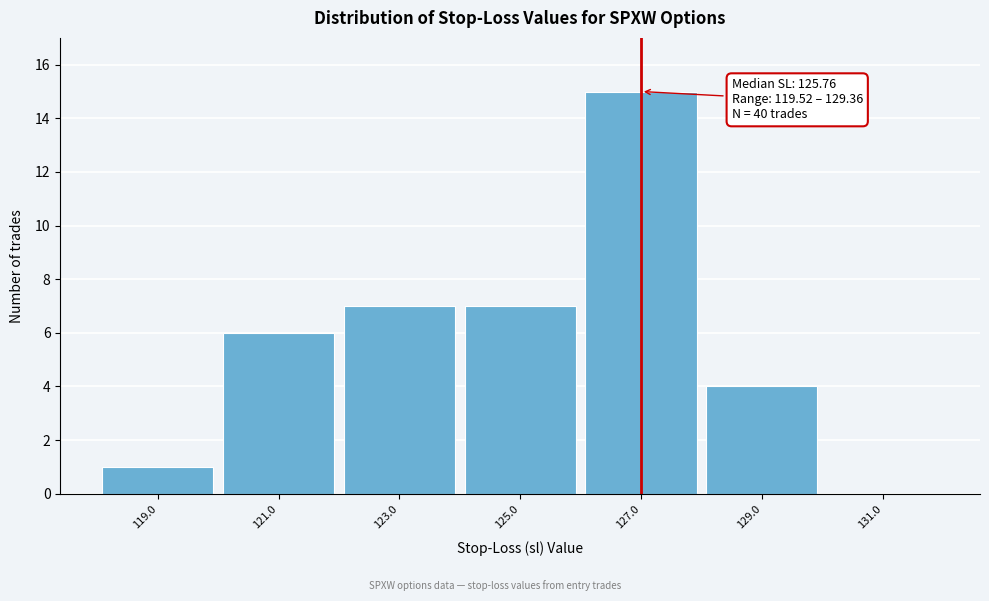

Over which range of the x-axis is the bar tallest?

126 to 128